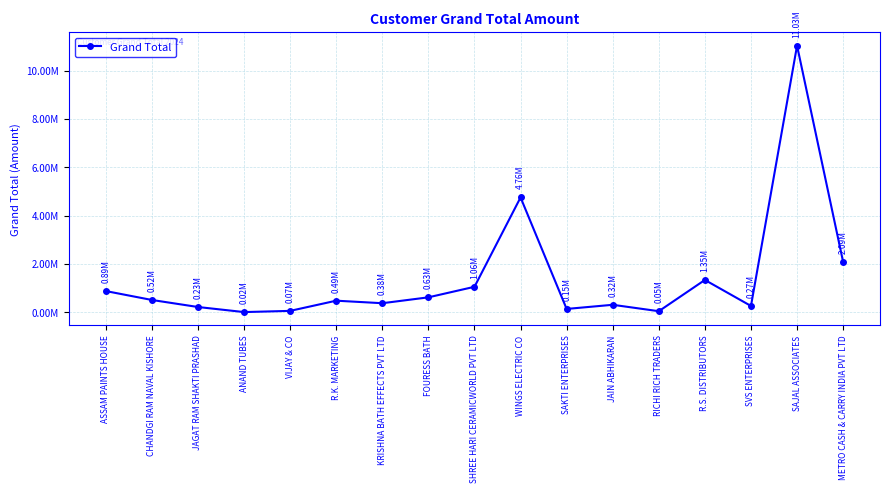

True or false: the data shows 11033000.7 at SAJAL ASSOCIATES.

True